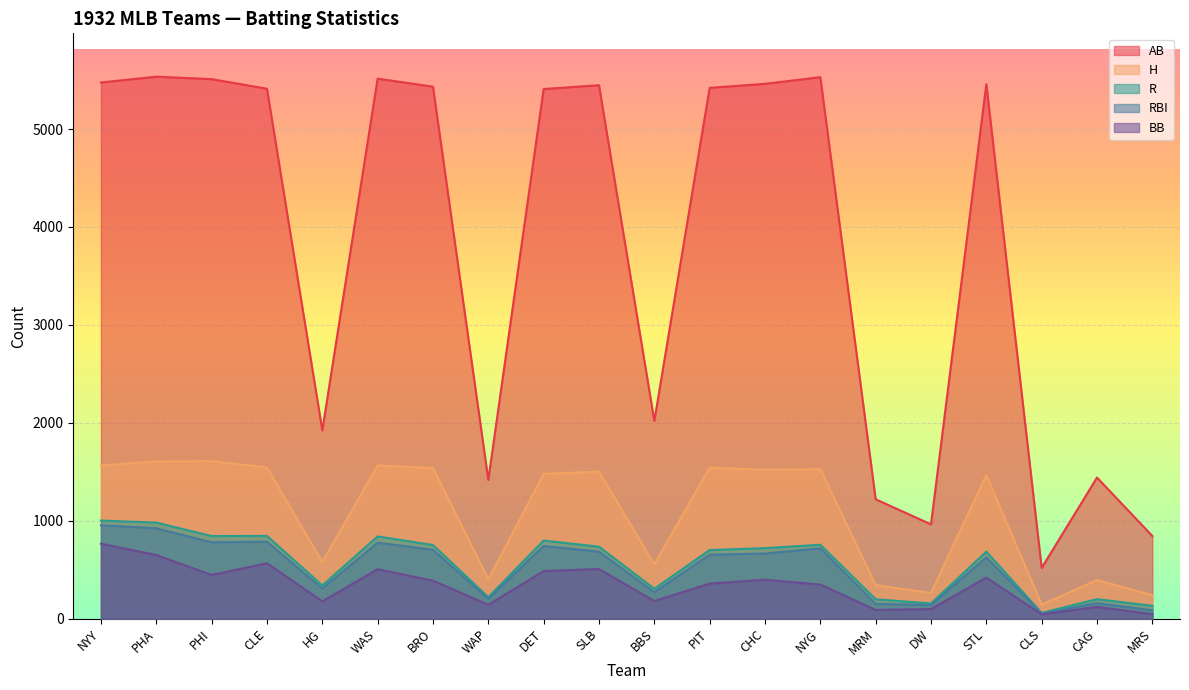

At CAG, list the series in order from largest to smallest.

AB, H, R, RBI, BB